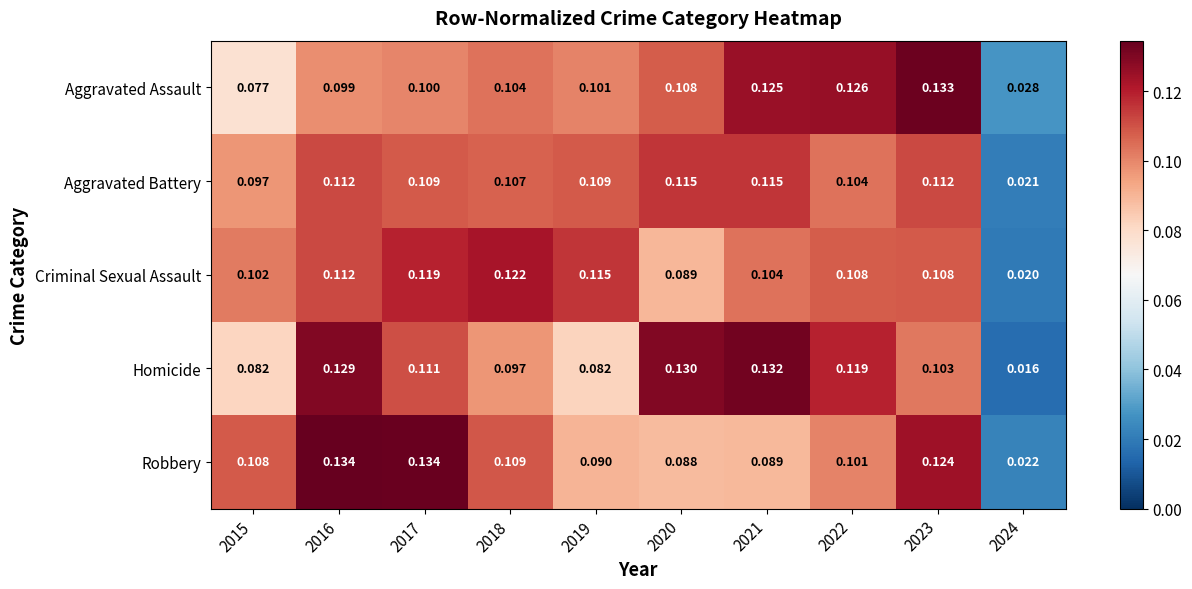

At 2019, list the series in order from smallest to largest.

Homicide, Robbery, Aggravated Assault, Aggravated Battery, Criminal Sexual Assault